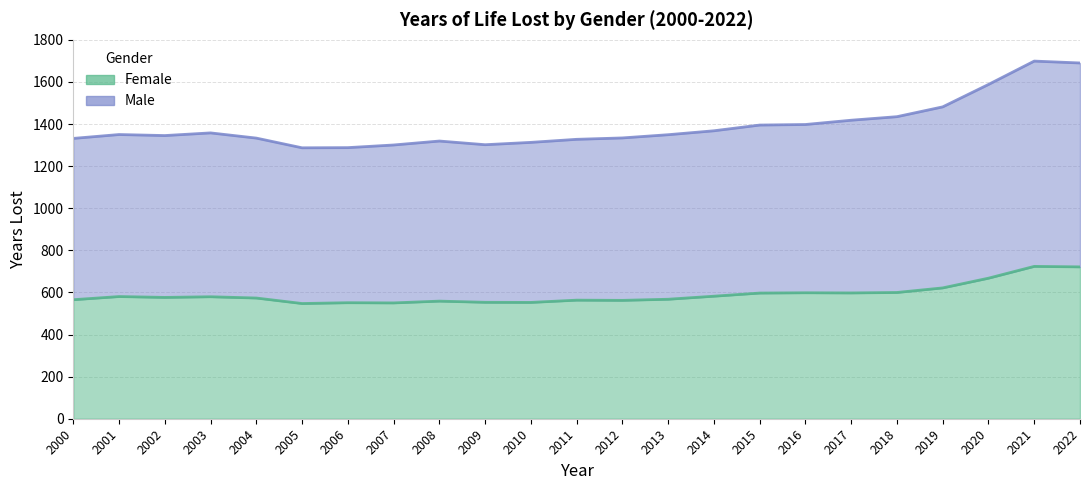

What is the maximum value for Male?

1699.1